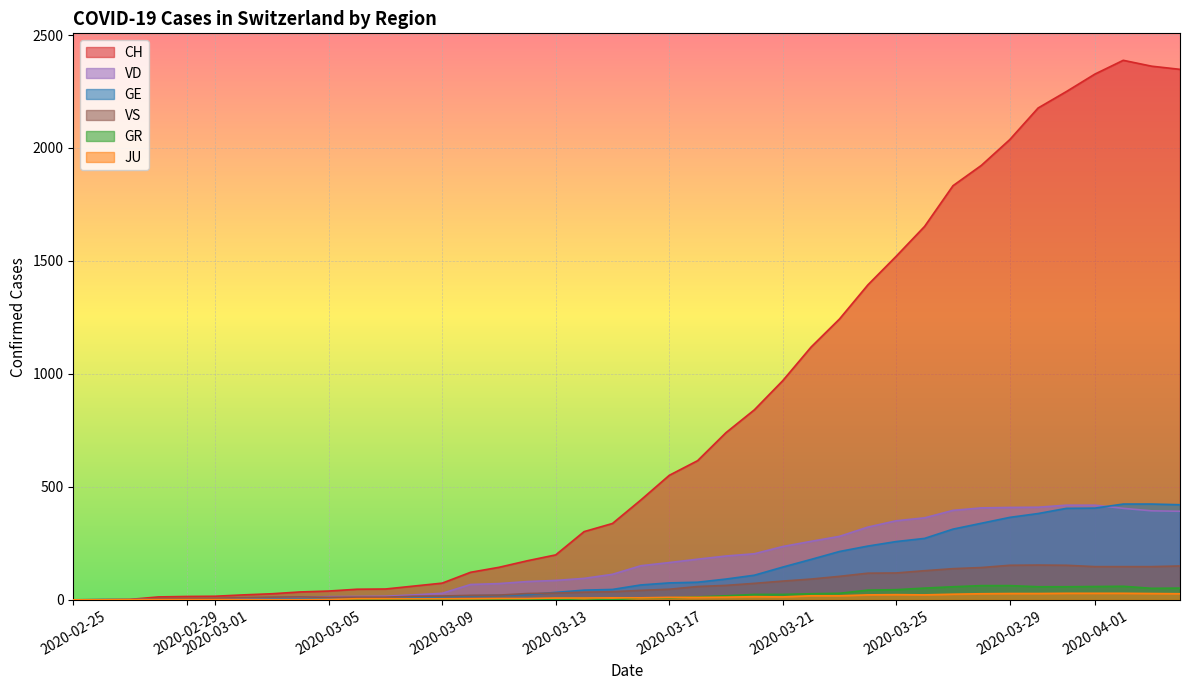

What is the value of the CH point at the 3rd from the left?

2